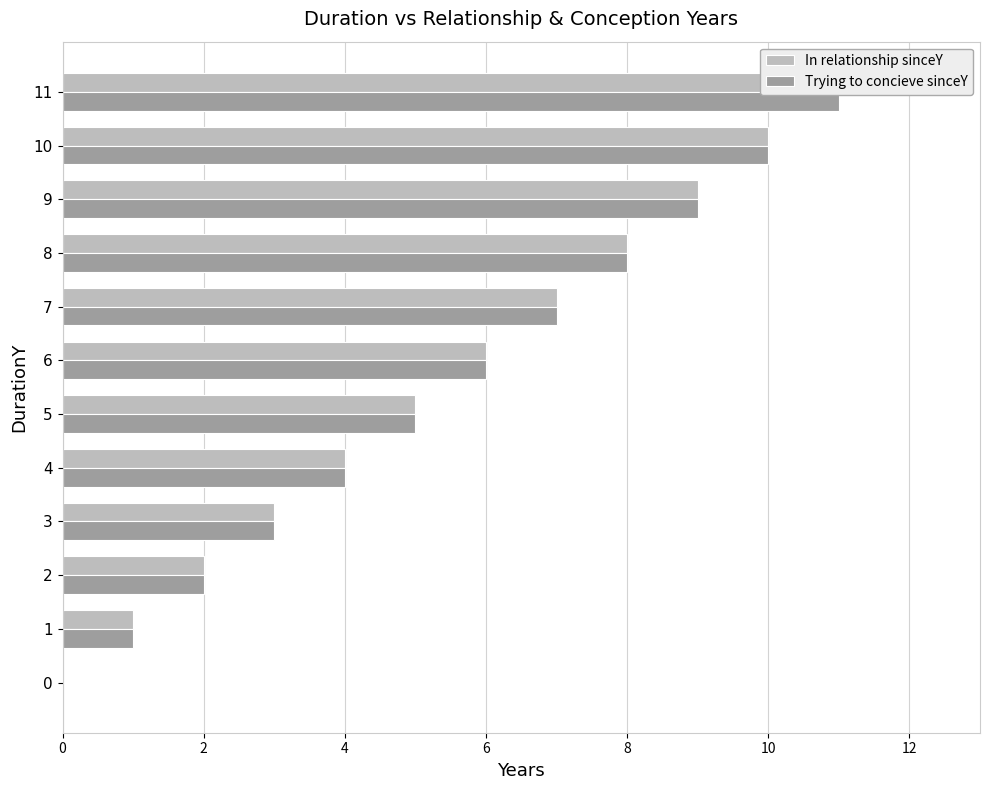

What is the label of the 3rd bar from the right?

9